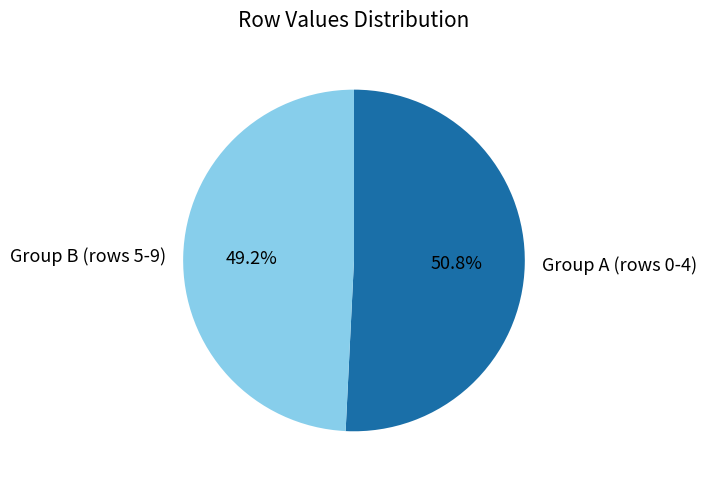

Which category has the biggest portion of the pie?

Group A (rows 0-4)